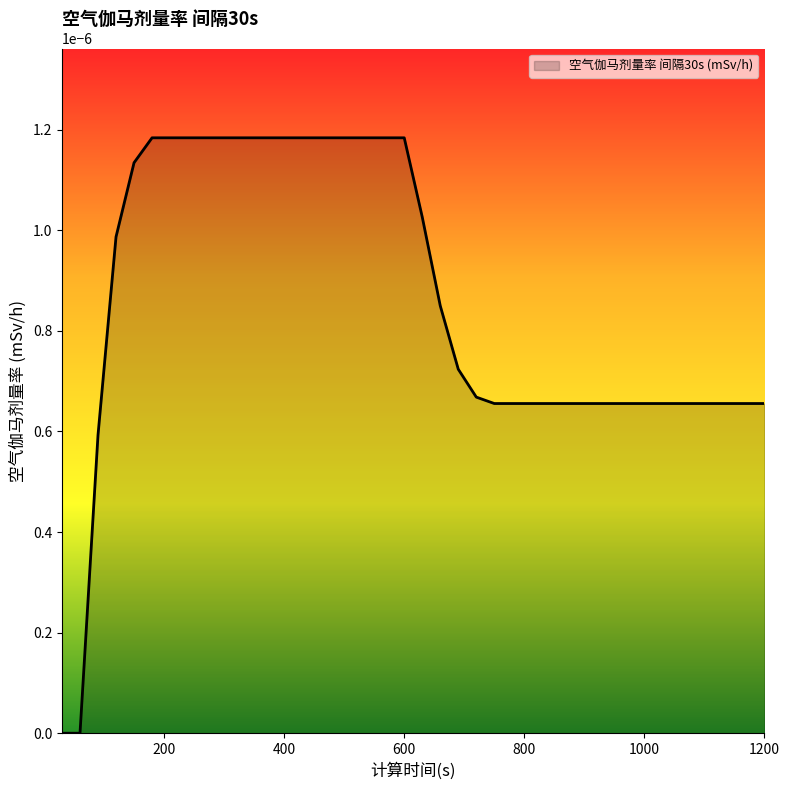

Rank the categories by value from highest to lowest.

180, 210, 240, 270, 300, 330, 360, 390, 420, 450, 480, 510, 540, 570, 600, 150, 630, 120, 660, 690, 720, 750, 780, 810, 840, 870, 900, 930, 960, 990, 1020, 1050, 1080, 1110, 1140, 1170, 1200, 90, 30, 60